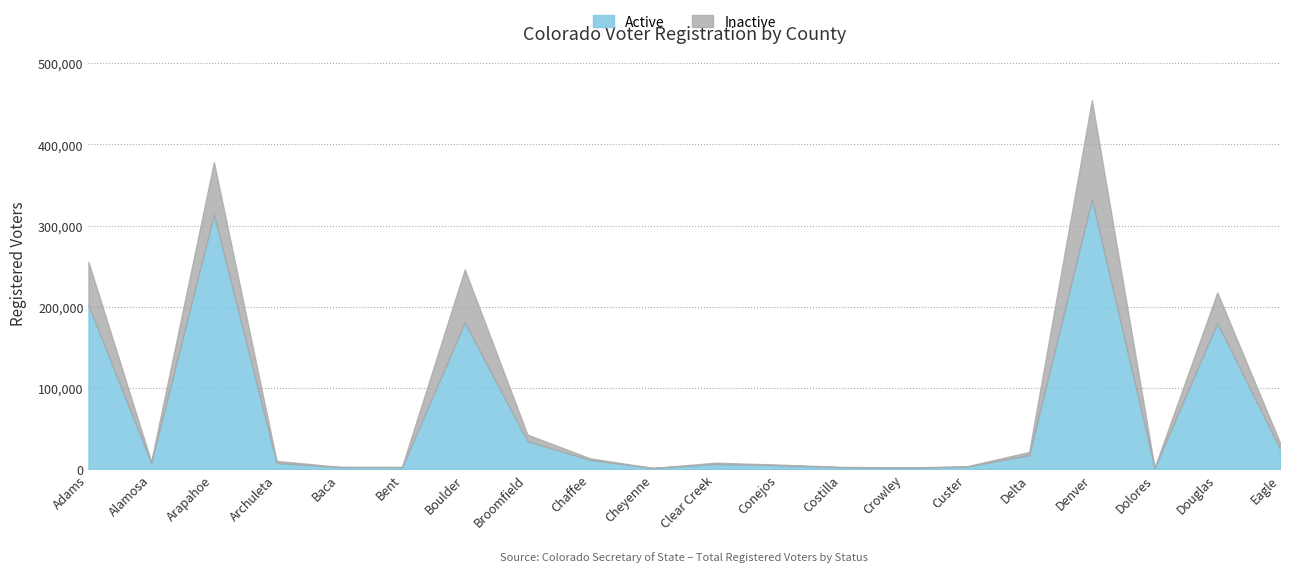

What is the label of the 11th point from the left?

Clear Creek